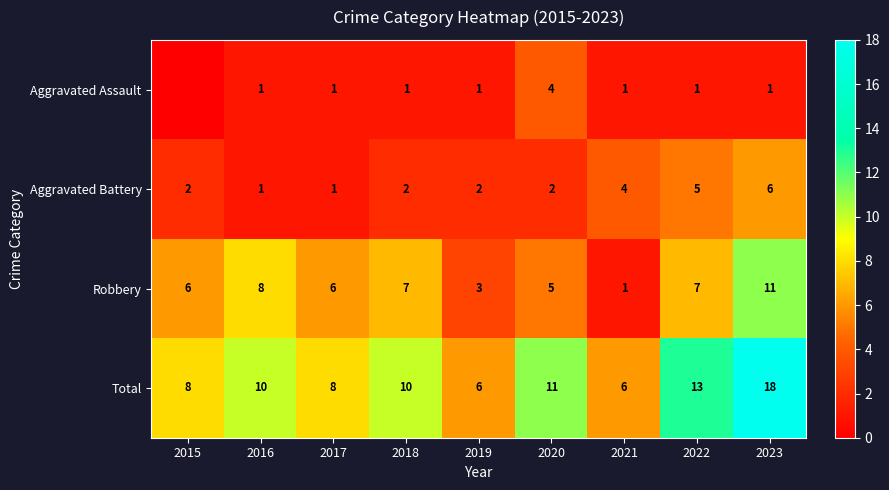

What is the greatest value displayed?

18